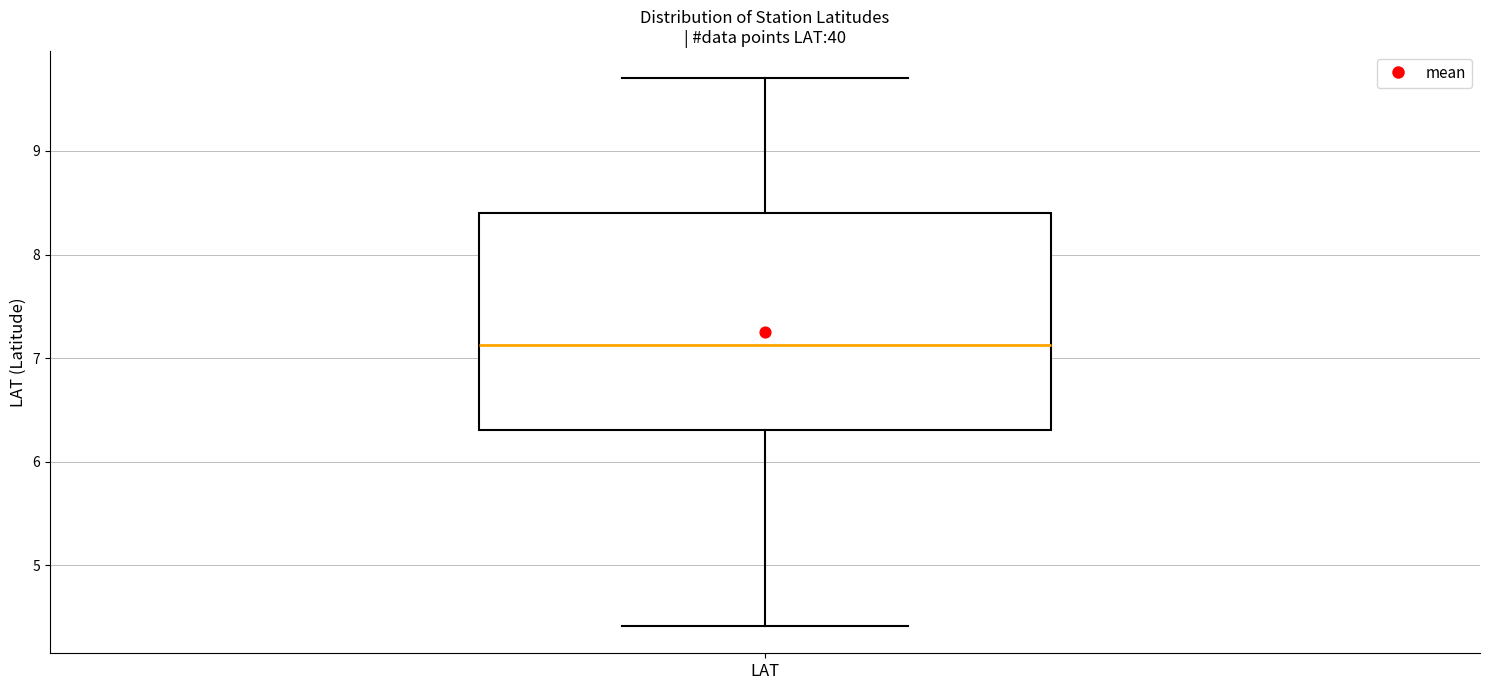

Read this box plot against the y-axis: the position of the median line, the range covered by the box, and the ends of both whiskers. The values are not printed on the chart, so give them approximately, as read against the axis.

median 7.1, box 6.3 to 8.4, whiskers 4.4 to 9.7